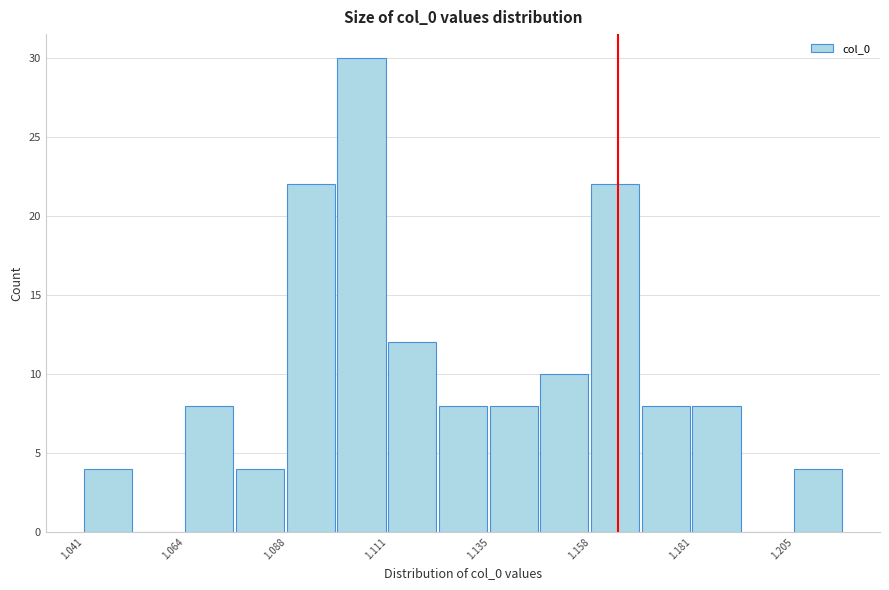

Around what value on the x-axis is the tallest bar? Give the approximate position of its centre, as read against the axis.

1.105